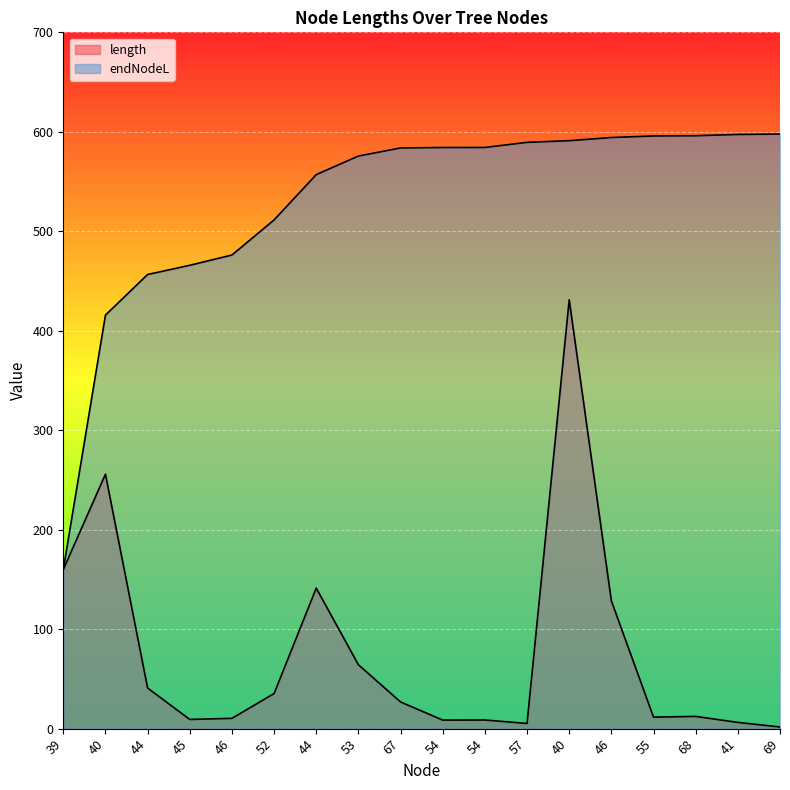

How many interior local peaks does the length series have?

5